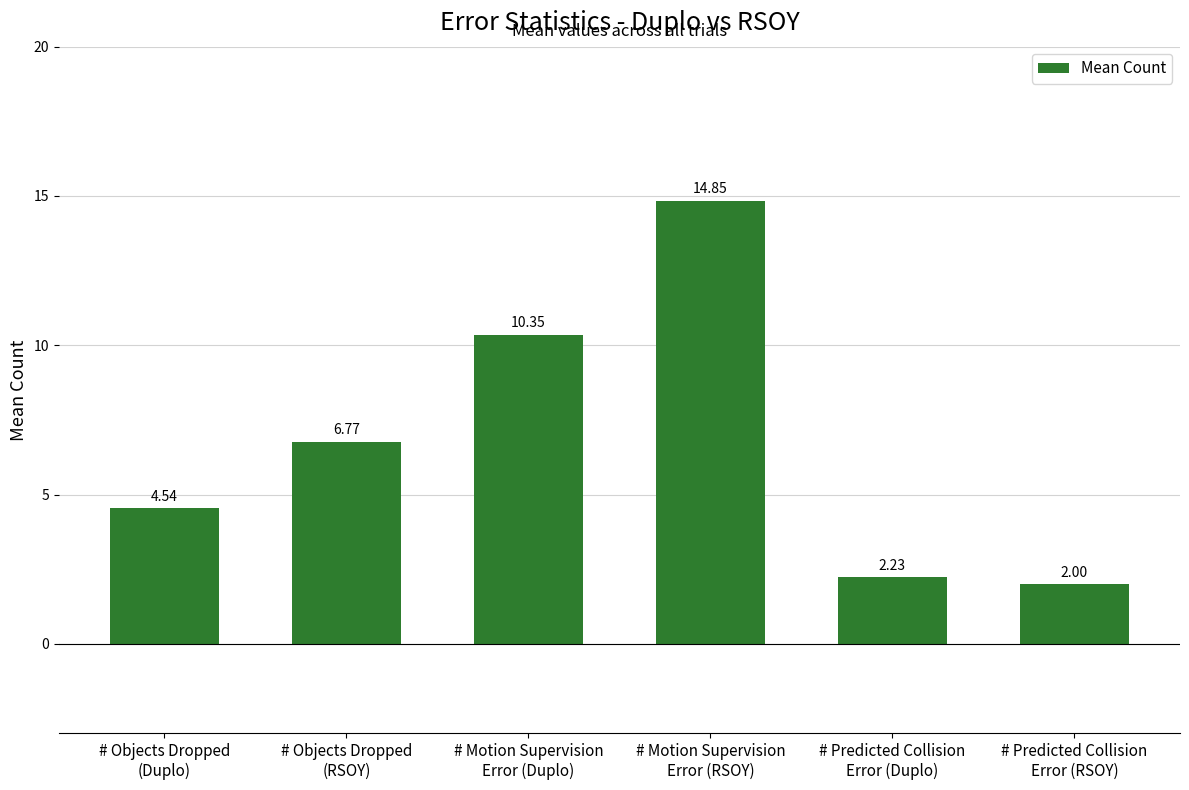

What is the difference between the maximum and minimum values?

12.8